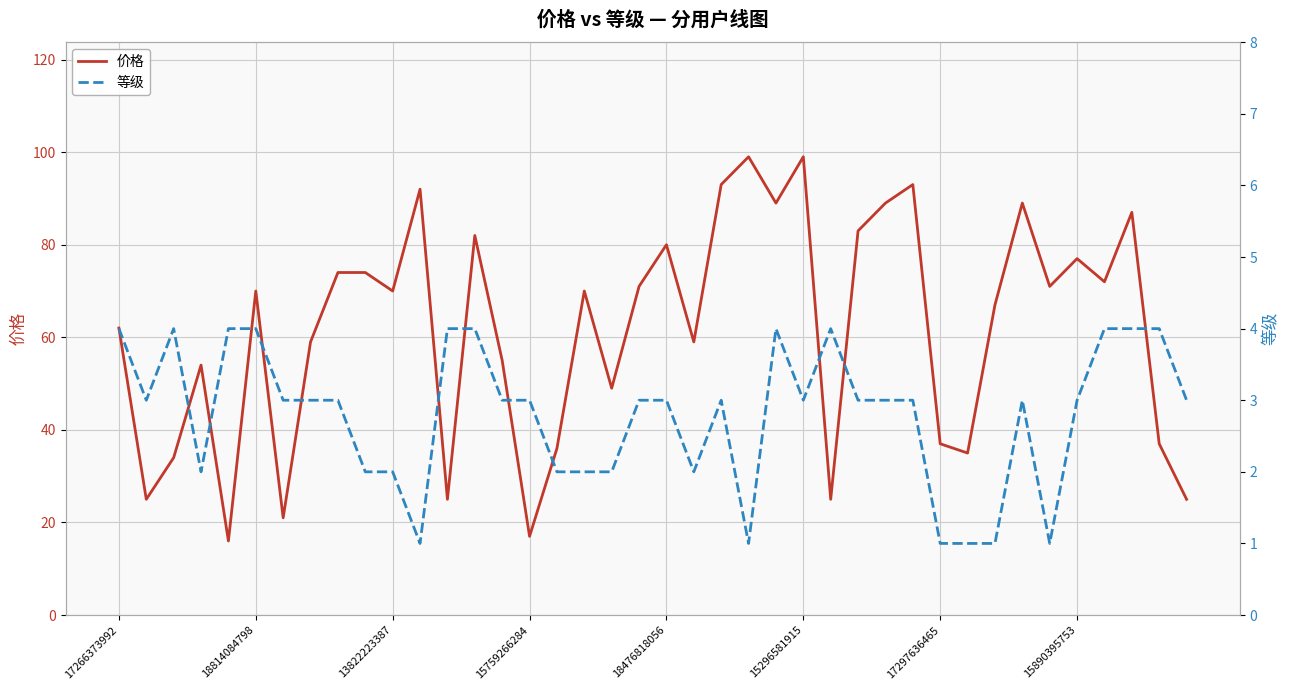

True or false: 等级 and 价格 cross at least once.

False